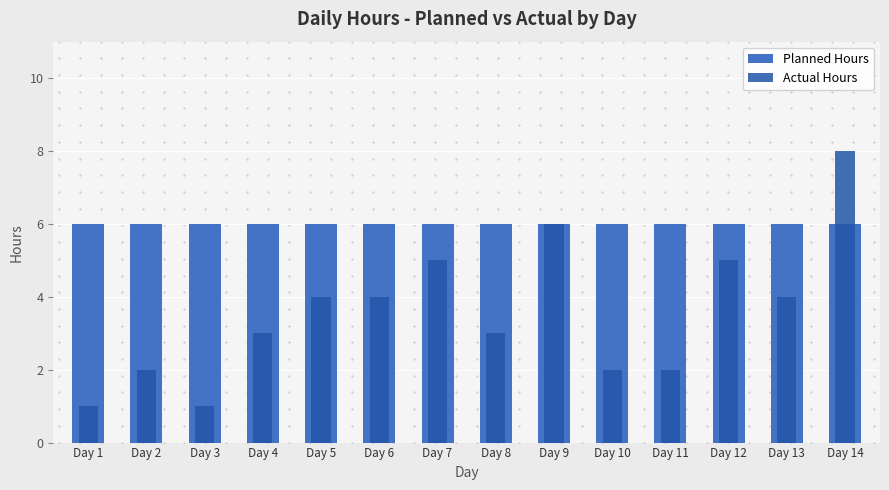

What is the minimum value for Planned Hours?

6